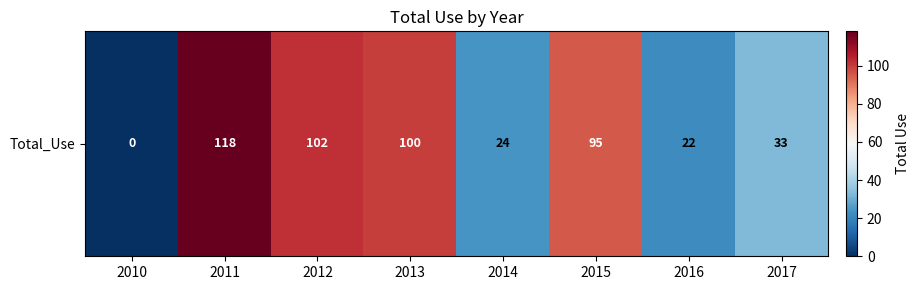

Between 2010 and 2013, which is larger?

2013